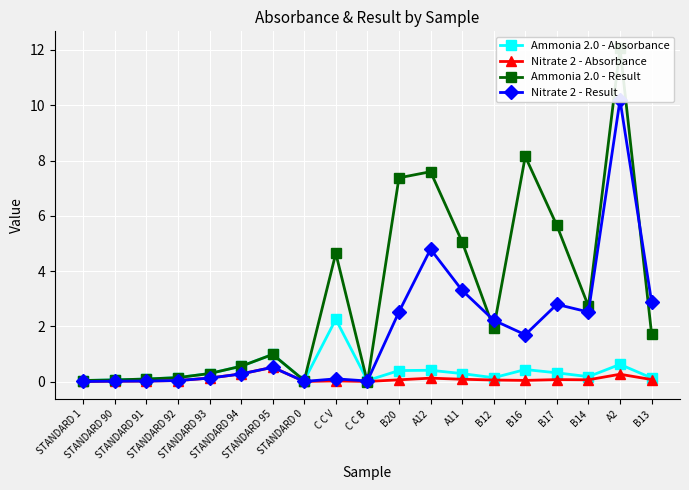

Which has a higher value, STANDARD 92 or C C B?

STANDARD 92